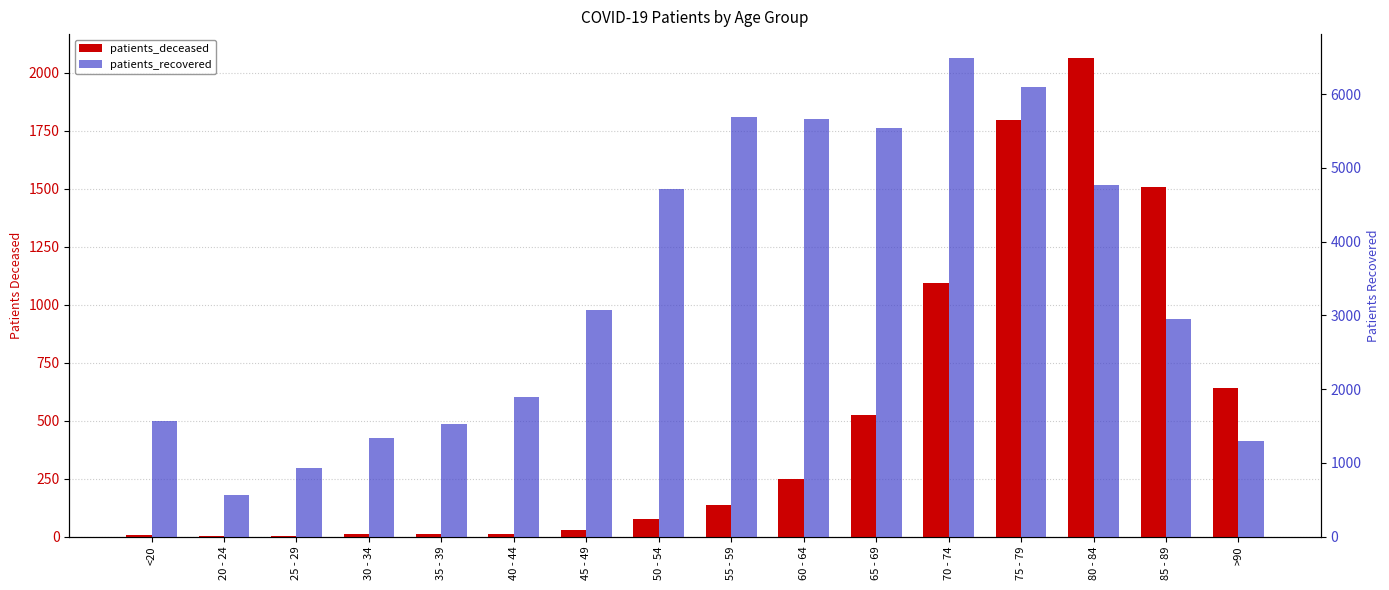

Rank the categories by patients_recovered value from highest to lowest.

70 - 74, 75 - 79, 55 - 59, 60 - 64, 65 - 69, 80 - 84, 50 - 54, 45 - 49, 85 - 89, 40 - 44, <20, 35 - 39, 30 - 34, >90, 25 - 29, 20 - 24